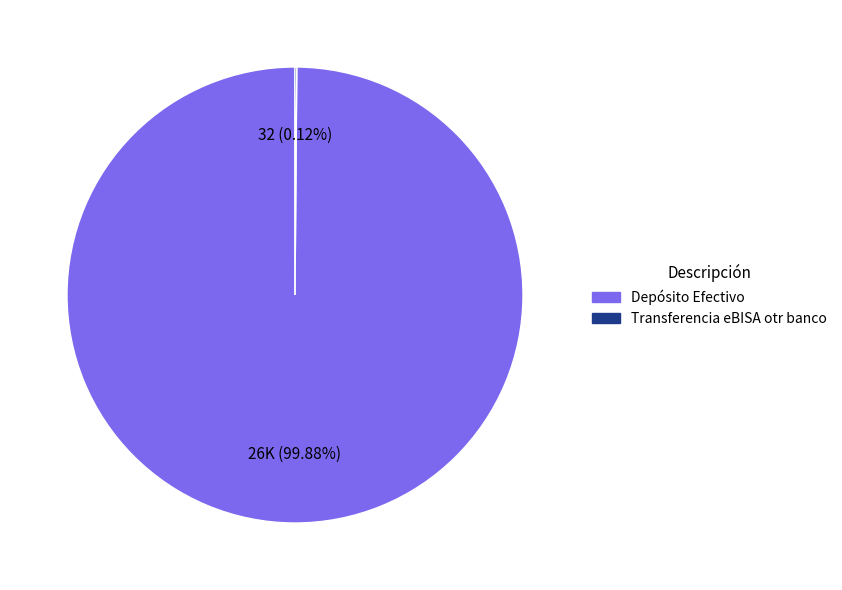

Is there a majority slice in this chart?

Yes